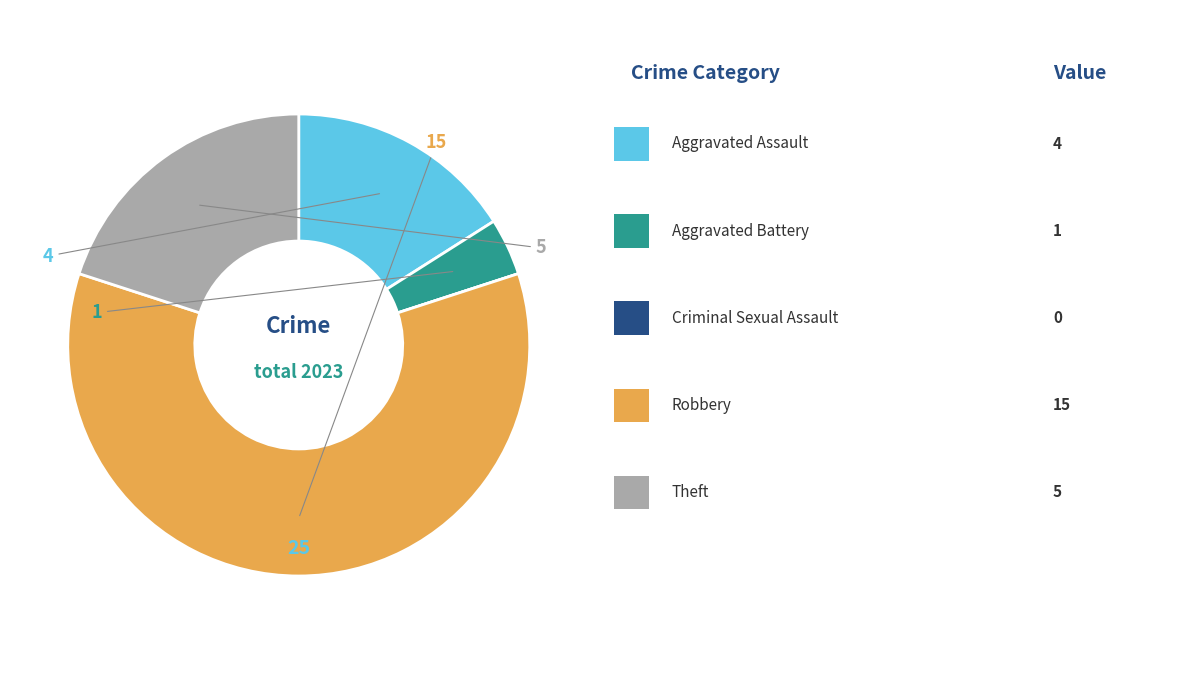

Is there a majority slice in this chart?

Yes